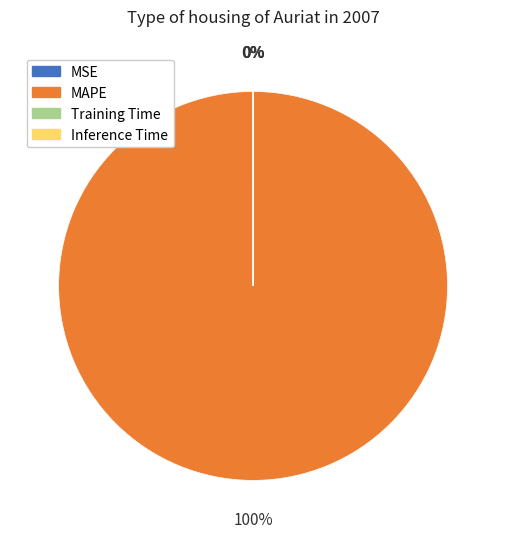

Rank the categories by value from lowest to highest.

Inference Time, MSE, Training Time, MAPE